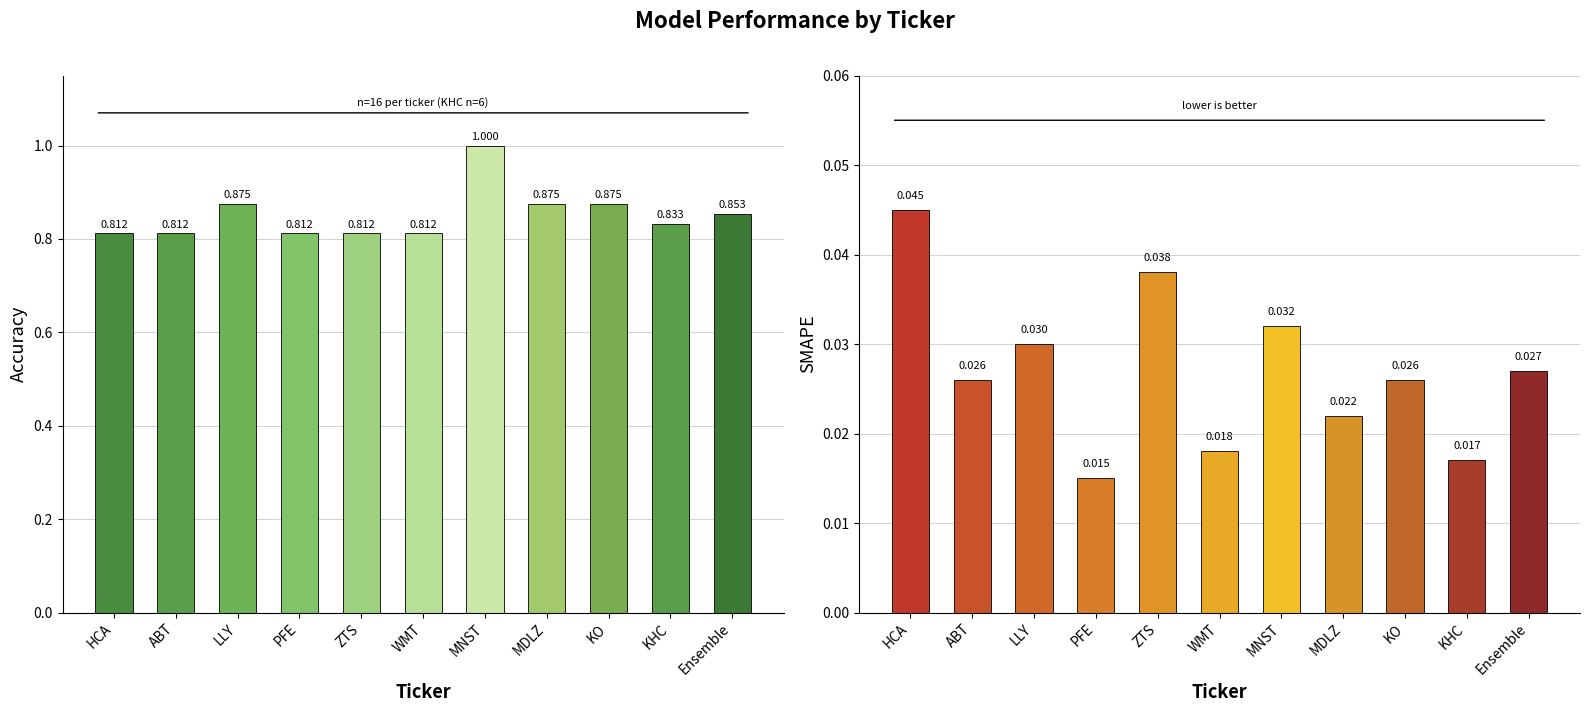

What is the label of the 3rd bar from the left?

LLY